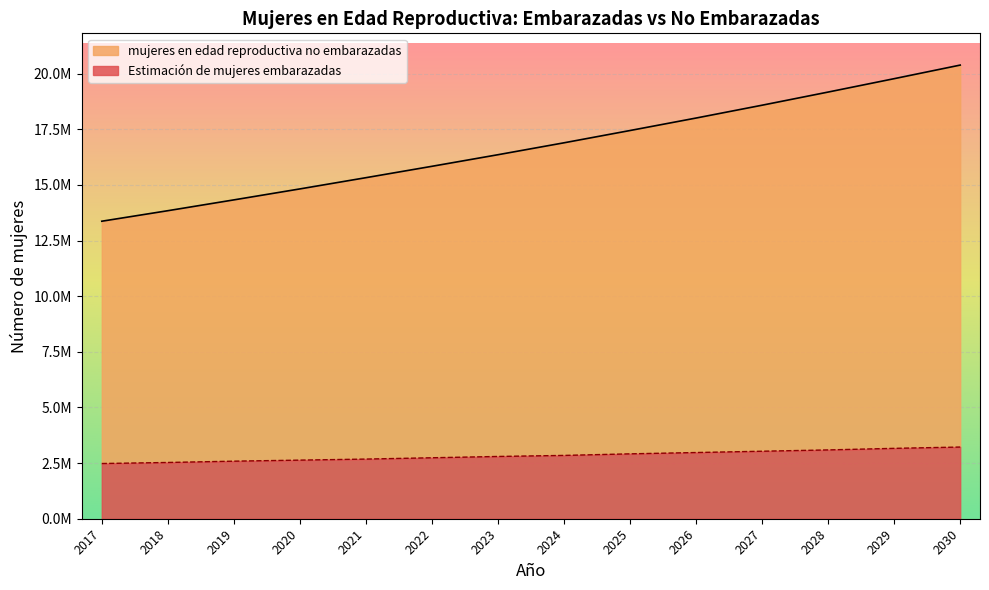

The mujeres en edad reproductiva no embarazadas series shows 18006944.0 at 2026. True or false?

True